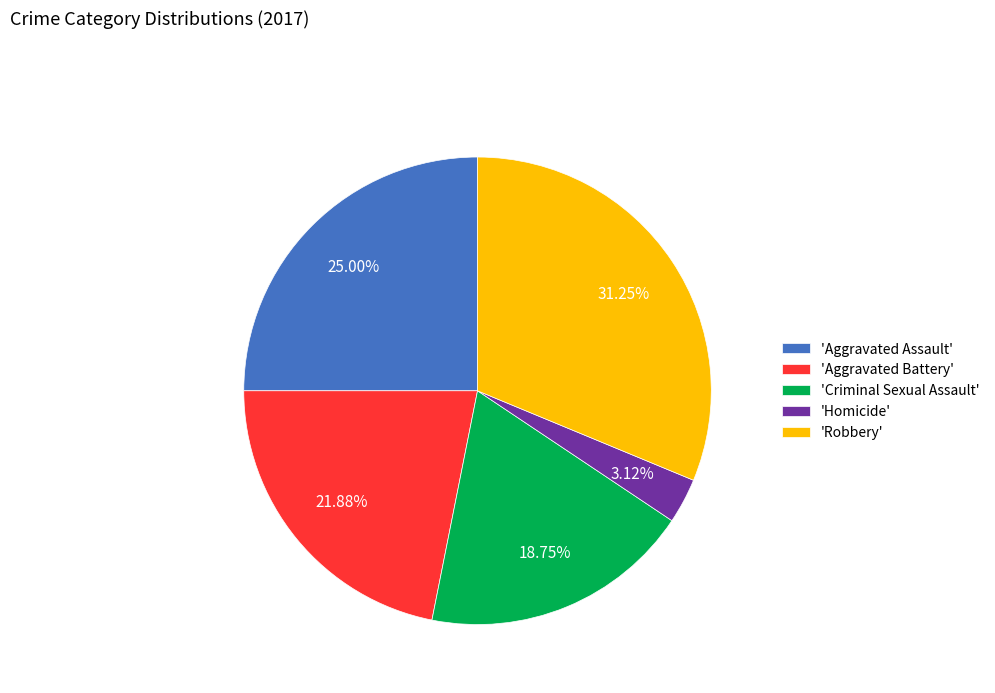

What is the largest slice in the pie chart?

'Robbery'